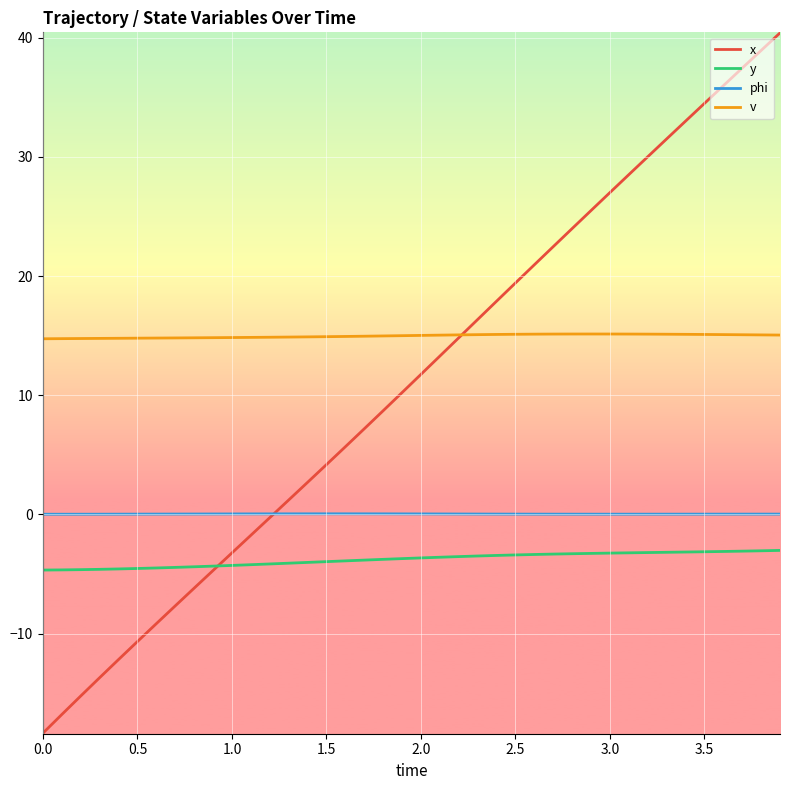

What is the greatest value displayed?

40.4